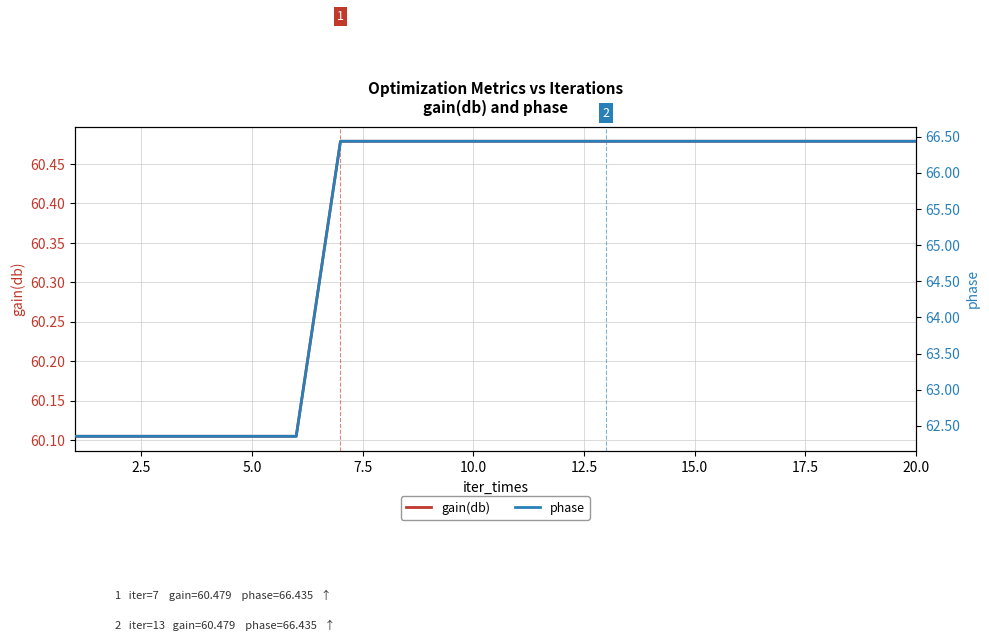

True or false: gain(db) has a value of 31.4 at 5.0.

False